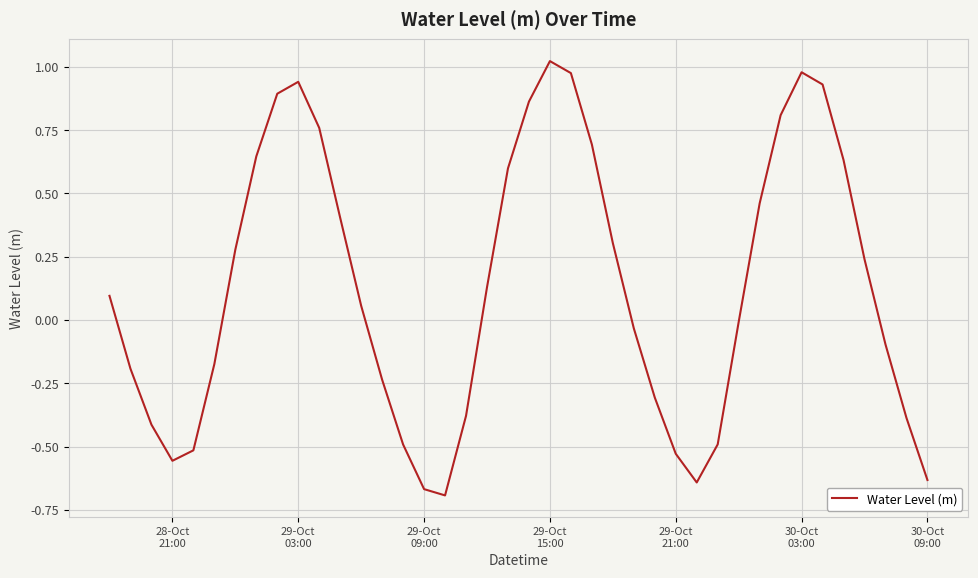

Count the number of values greater than 0.

21